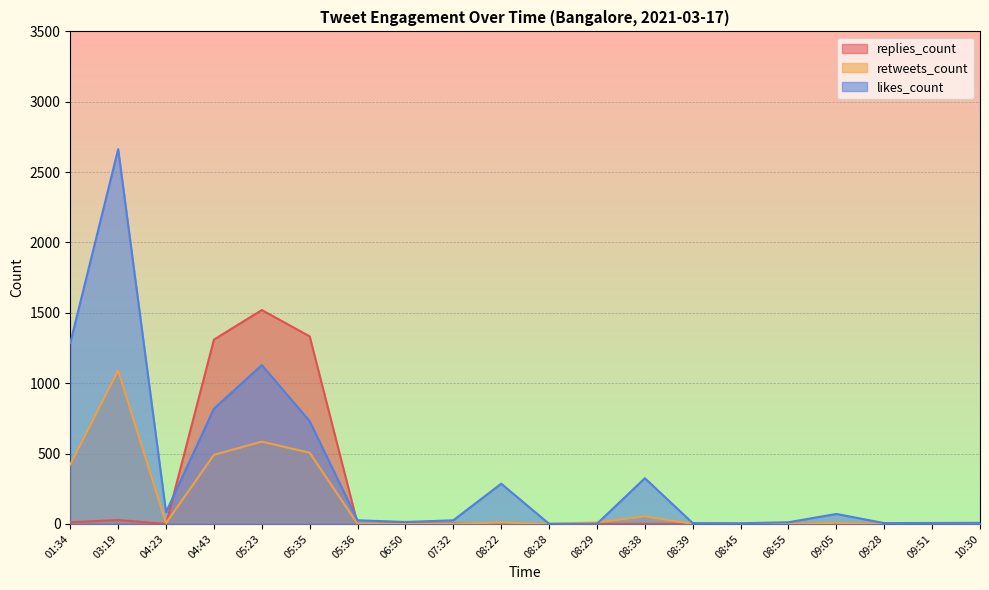

Which series has the widest spread of values?

likes_count